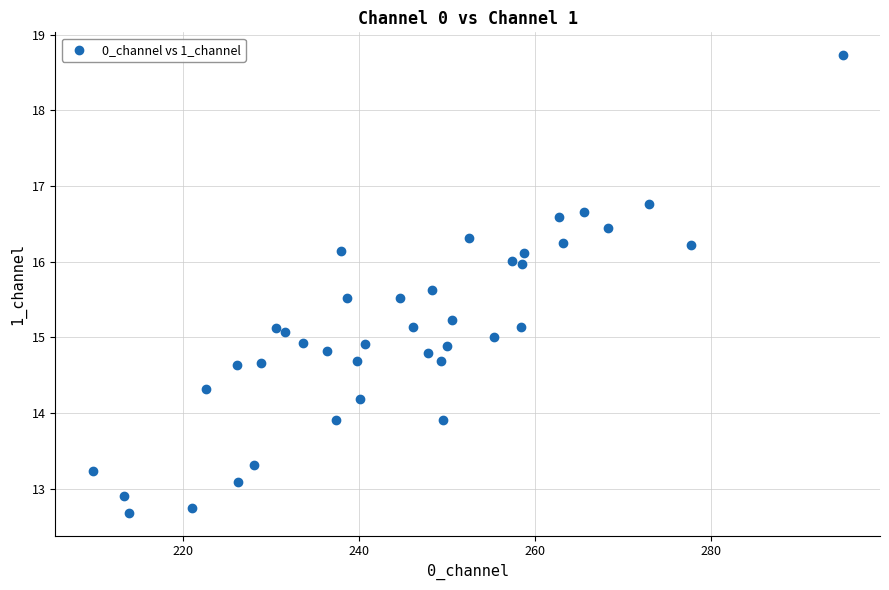

What is the range of X values (max minus min)?

85.1